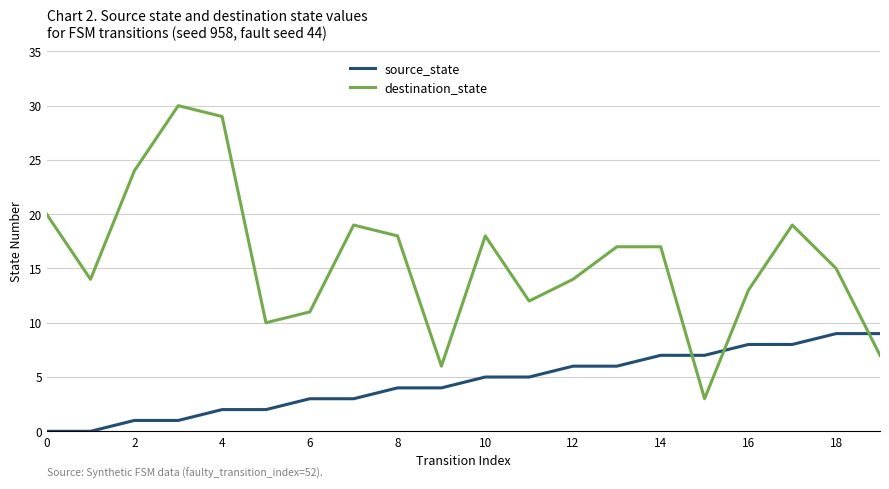

What is the greatest value displayed?

30